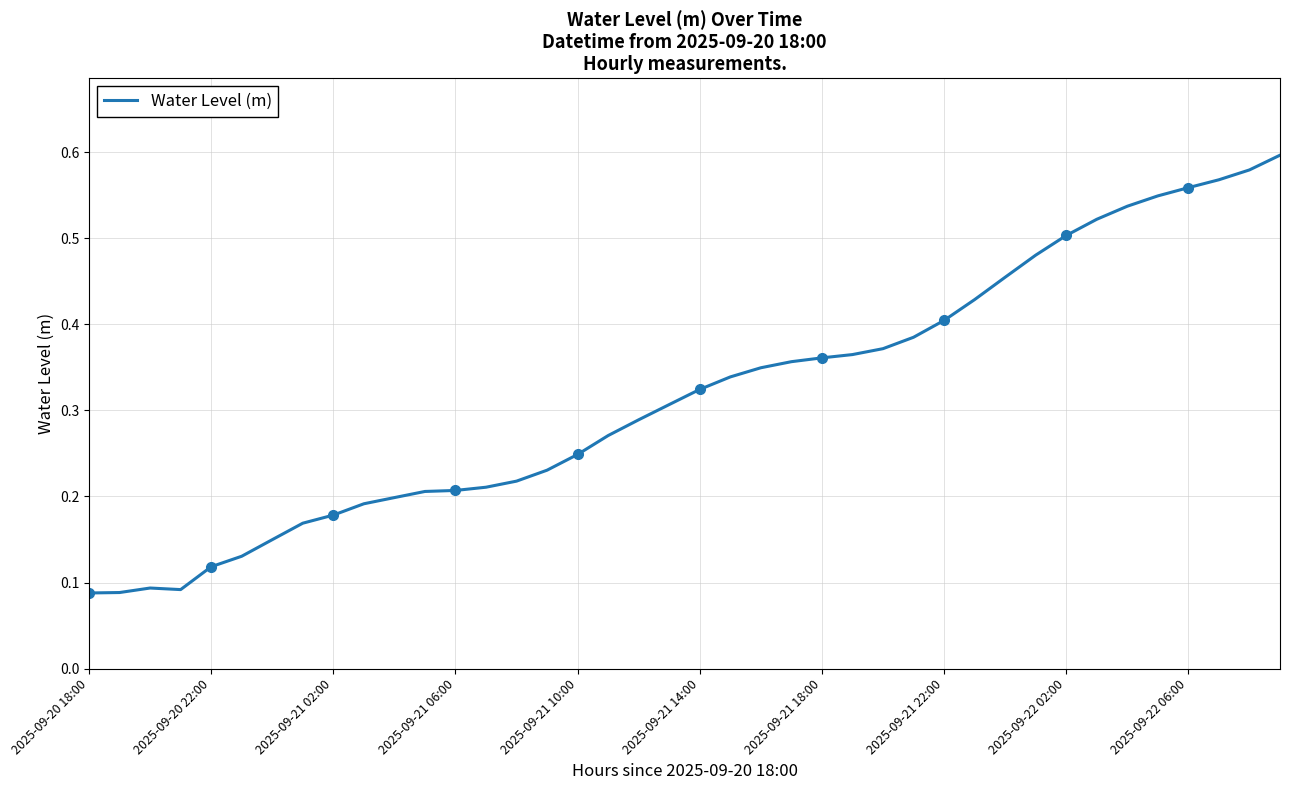

Is it true that Water Level (m) equals 0.0 at 2025-09-21 02:00?

False